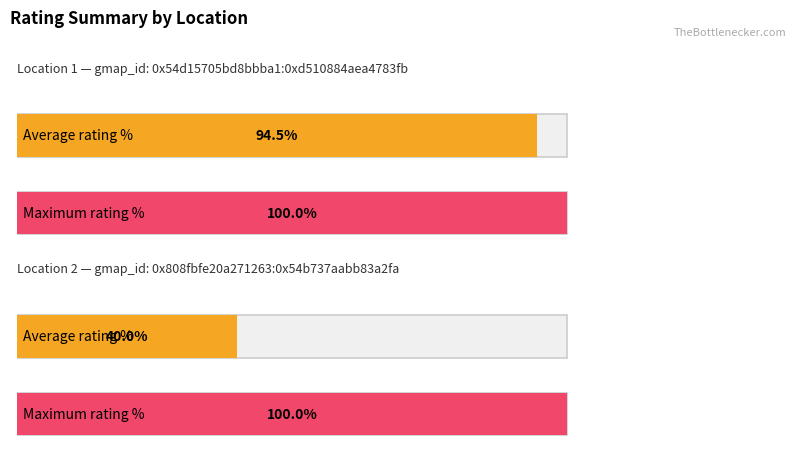

What position from the right is 0x54d15705bd8bbba1:0xd510884aea4783fb?

2